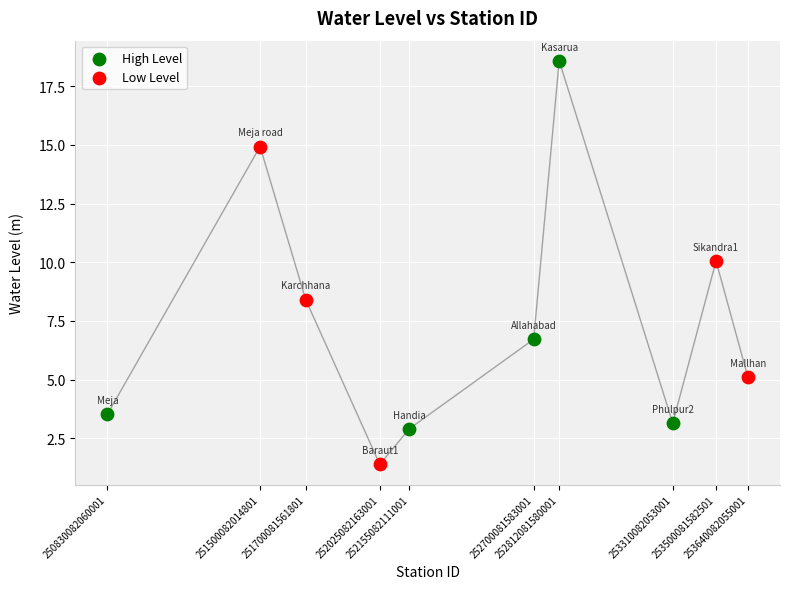

Which series contains the highest Y value?

High Level